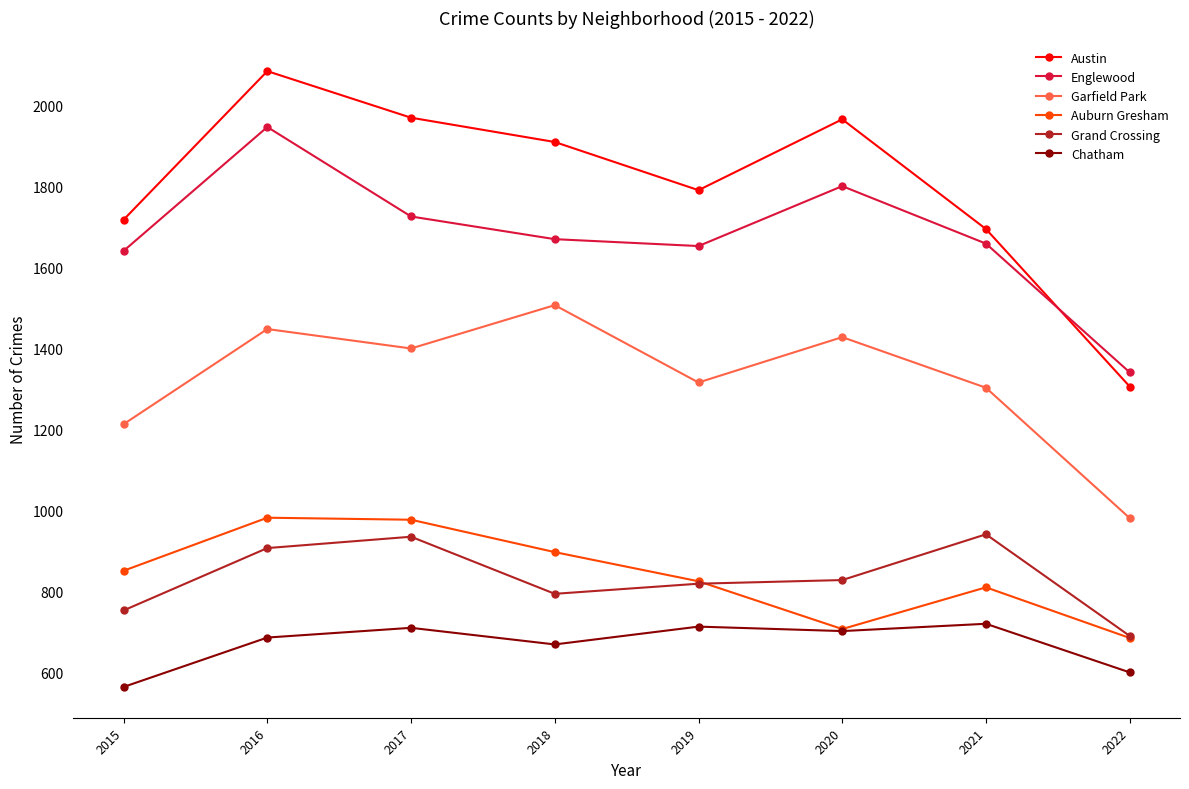

What are all the series names shown in the legend?

Austin, Englewood, Garfield Park, Auburn Gresham, Grand Crossing, Chatham